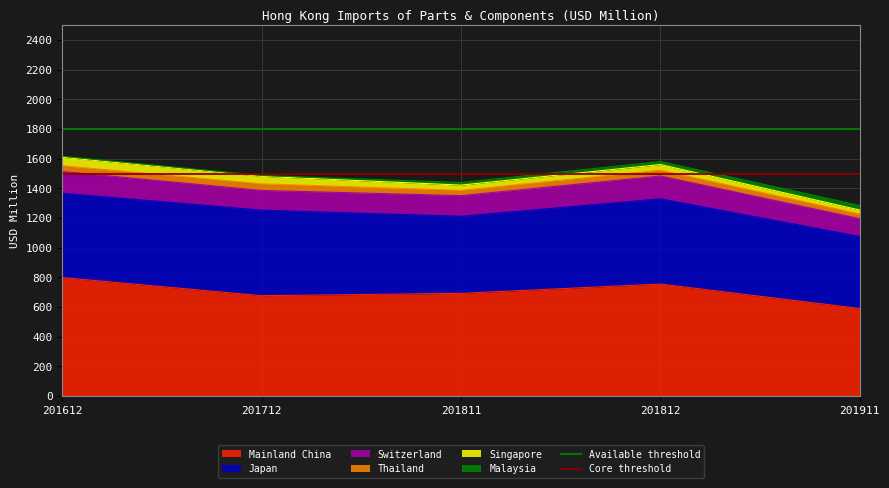

At which label does Mainland China reach its minimum?

201911